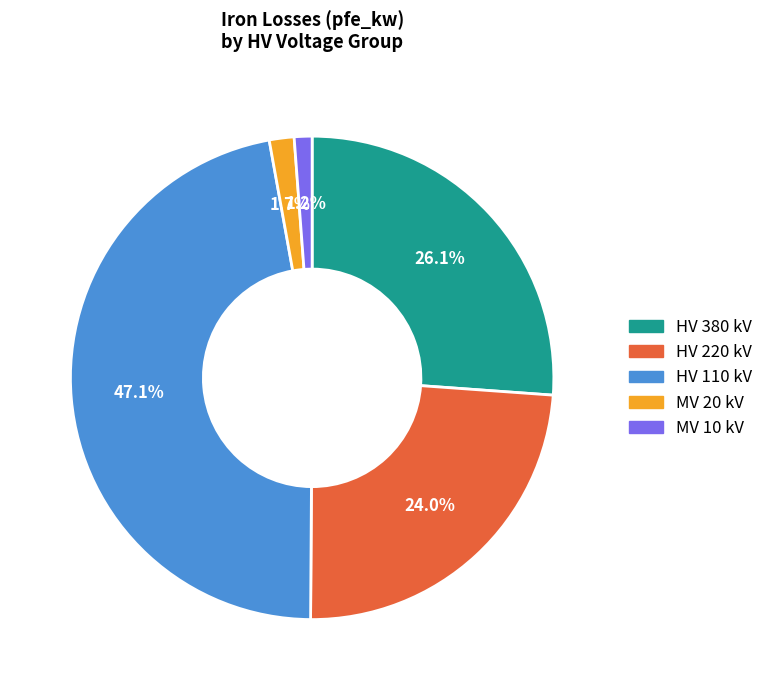

Is there any slice that represents more than half of the pie?

No